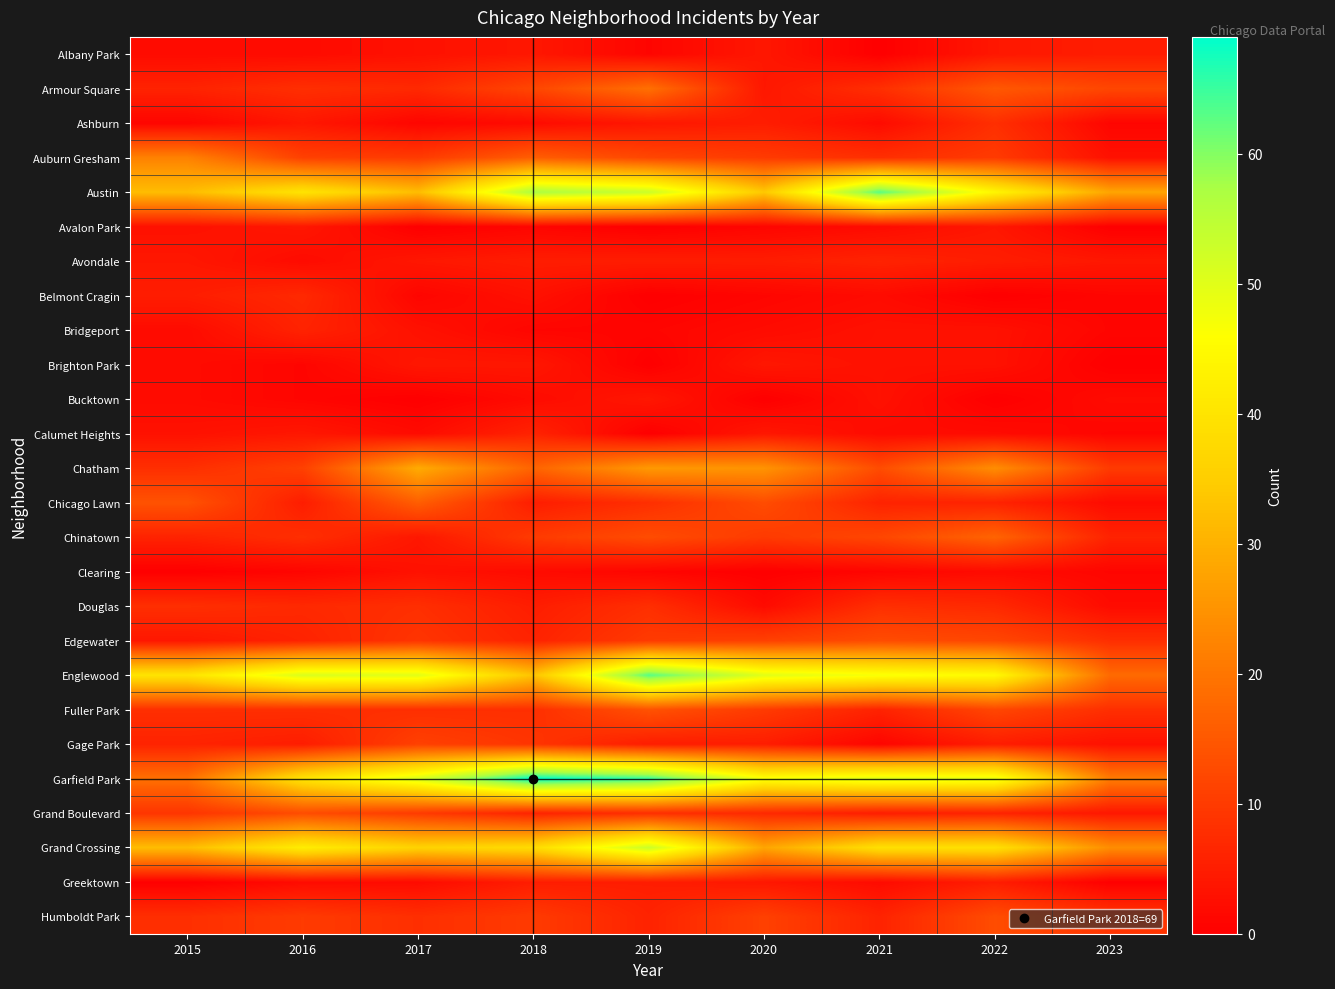

Rank the series at 2015 from lowest to highest value.

Clearing, Greektown, Ashburn, Albany Park, Bridgeport, Brighton Park, Bucktown, Avalon Park, Calumet Heights, Avondale, Edgewater, Belmont Cragin, Armour Square, Chinatown, Gage Park, Chatham, Douglas, Fuller Park, Humboldt Park, Grand Boulevard, Chicago Lawn, Garfield Park, Auburn Gresham, Austin, Grand Crossing, Englewood